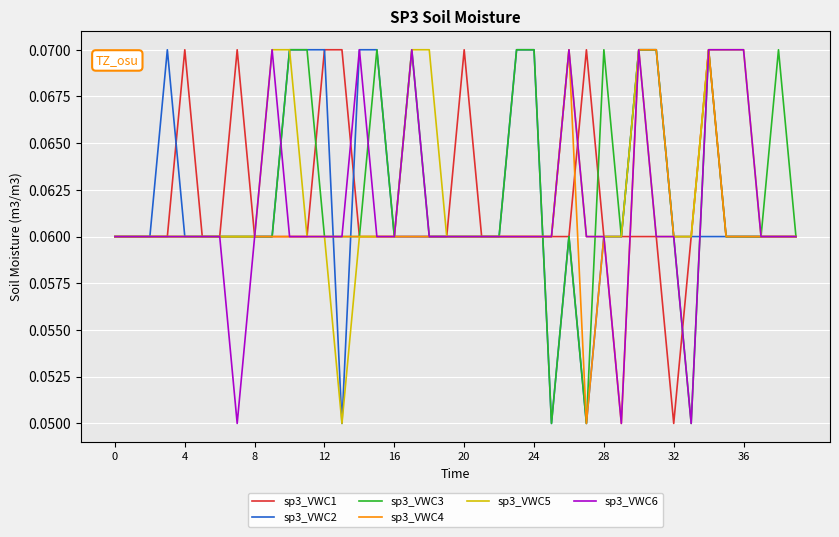

How many lines are shown in the chart?

6